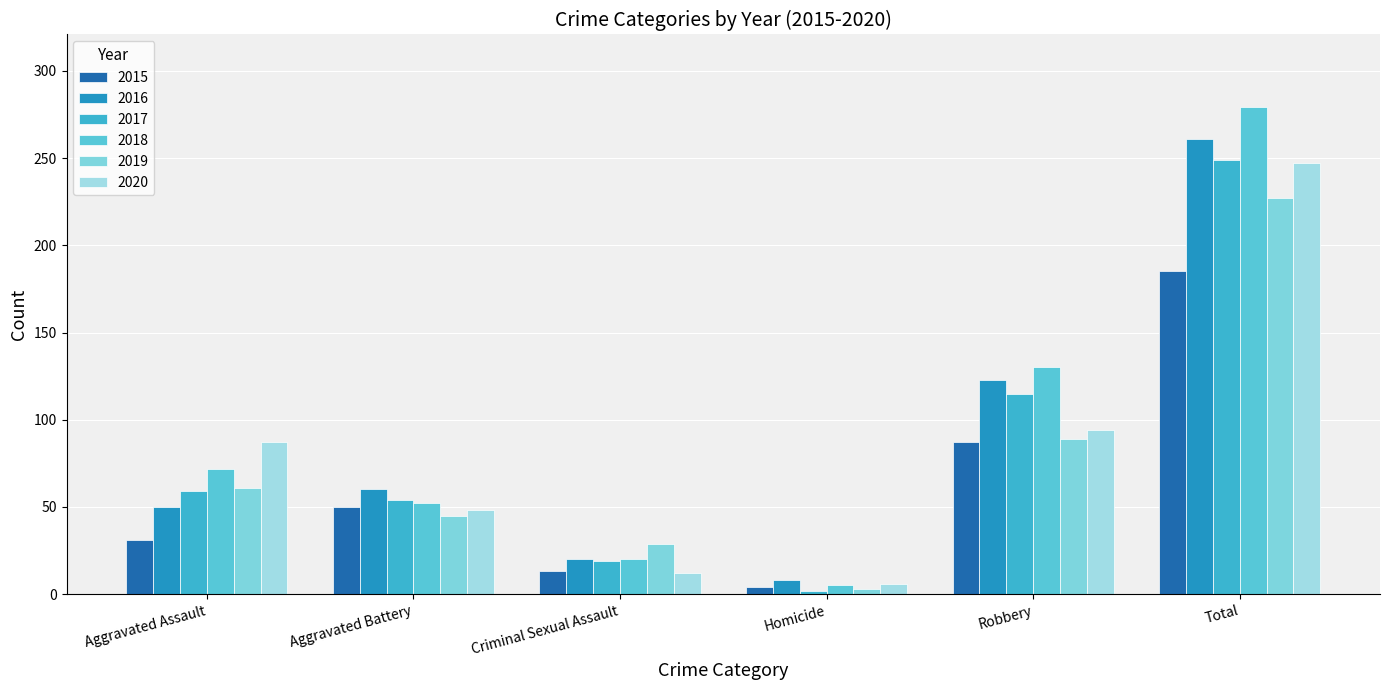

What is the difference between the 2019 values at Robbery and Aggravated Assault?

28